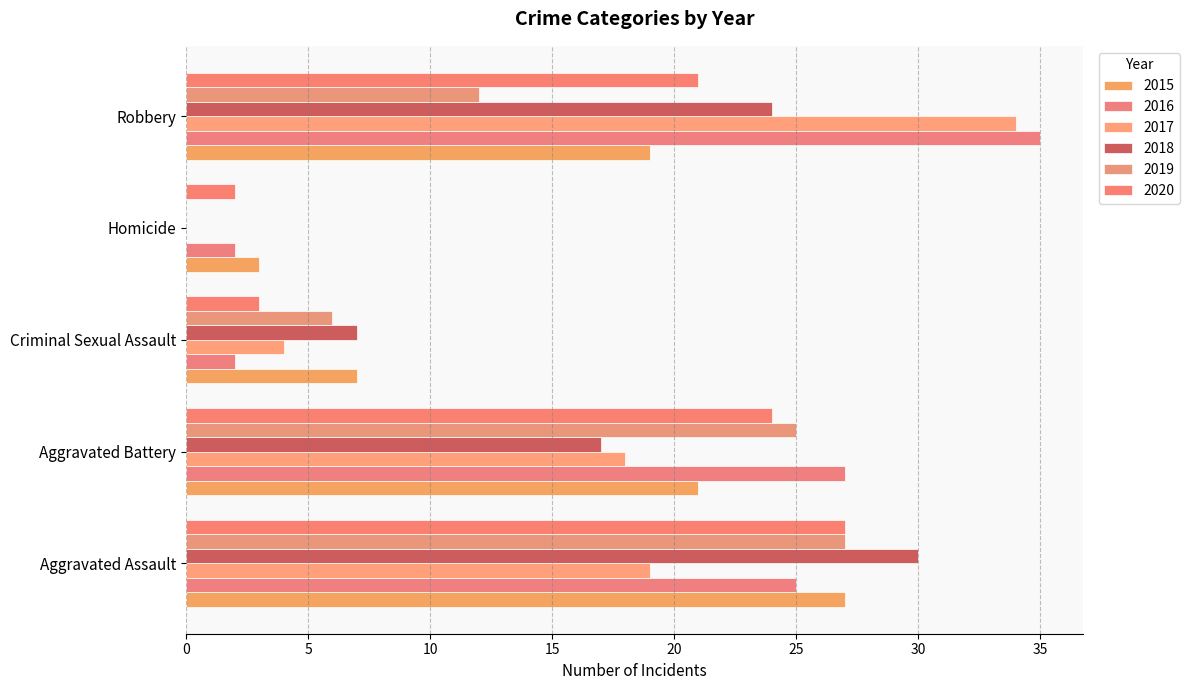

The 2016 series shows 48 at Aggravated Battery. True or false?

False